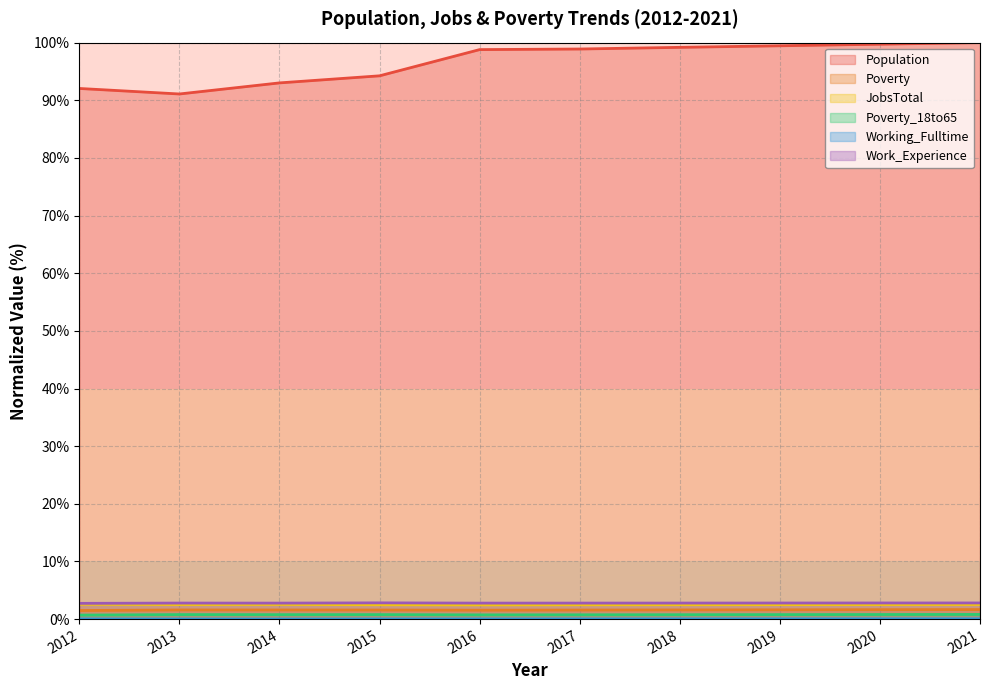

Rank the series at 2018 from lowest to highest value.

Working_Fulltime, Poverty_18to65, Poverty, JobsTotal, Work_Experience, Population